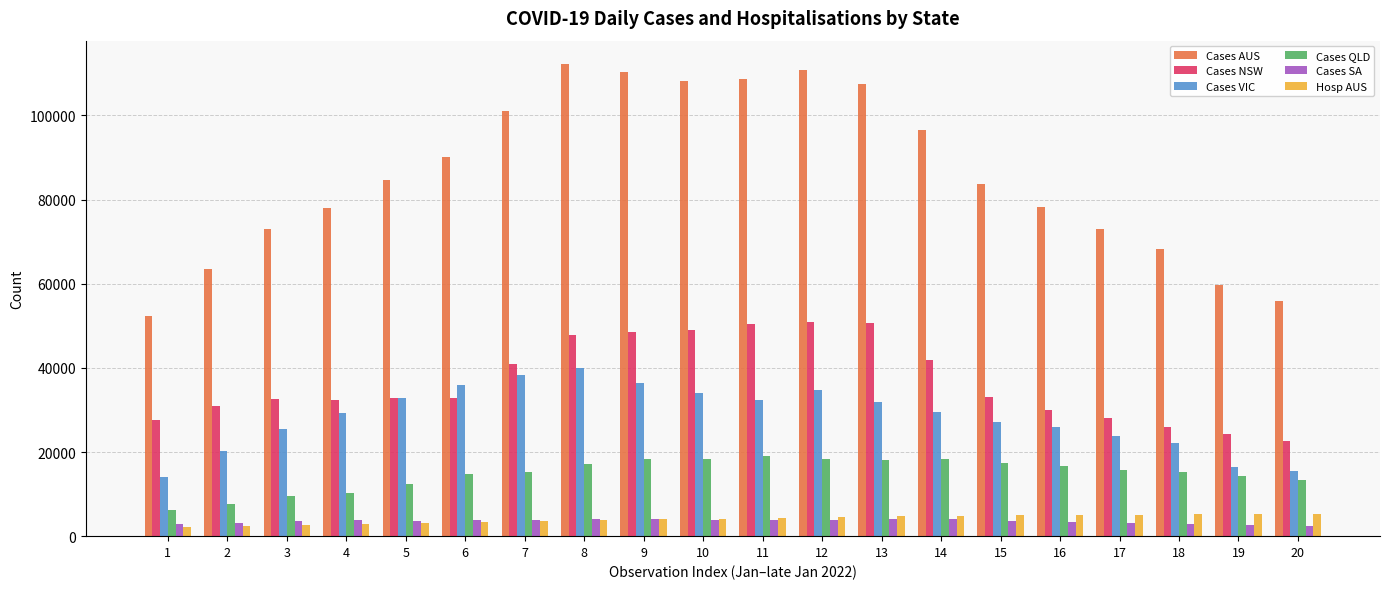

At which label is Cases AUS closest to 82211?

15